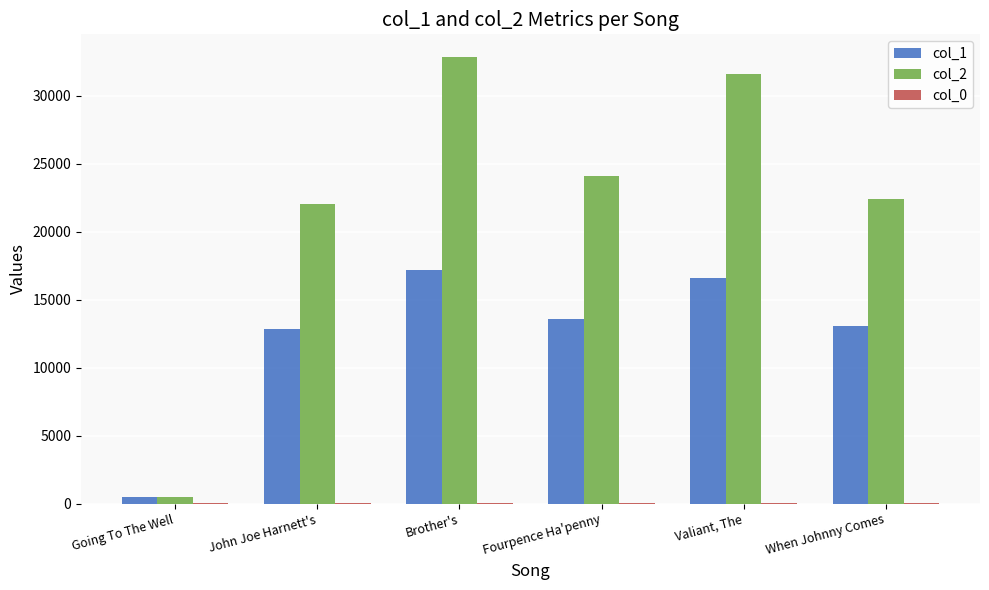

Which series has the largest total across all categories?

col_2